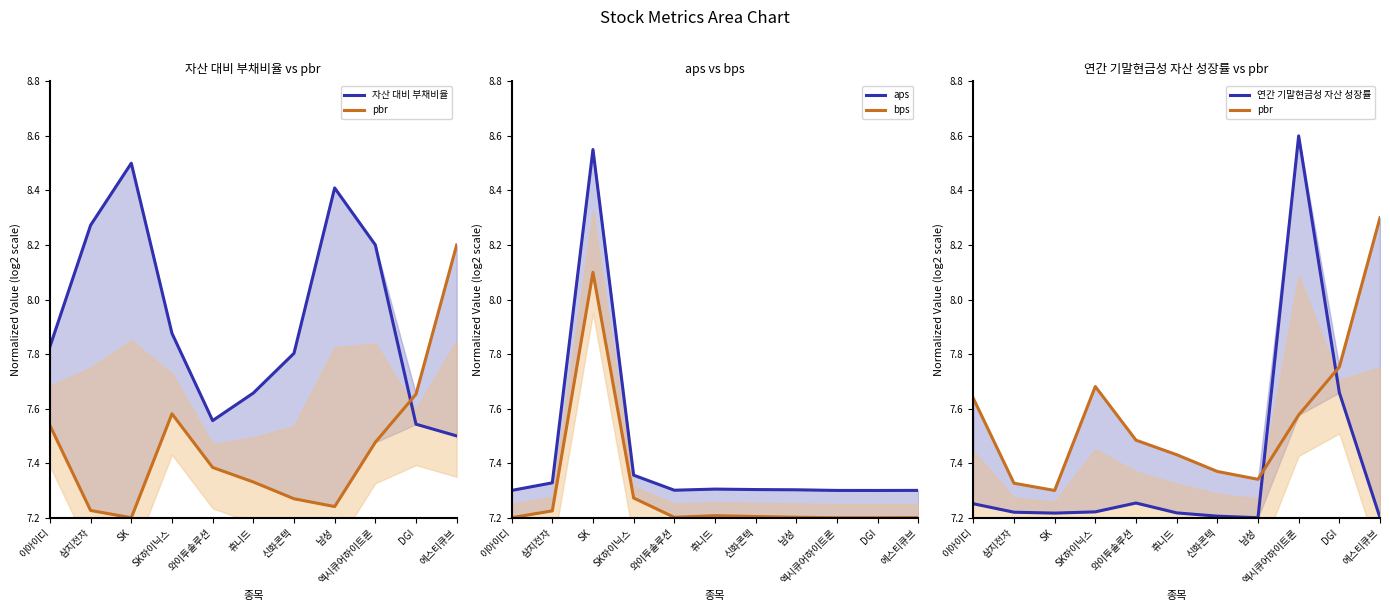

Where is pbr nearest to the value 7?

SK